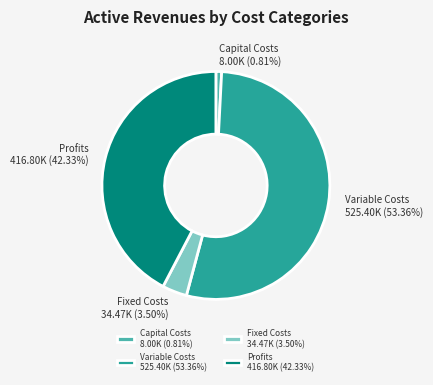

What is the largest slice in the pie chart?

Variable Costs 525.40K (53.36%)